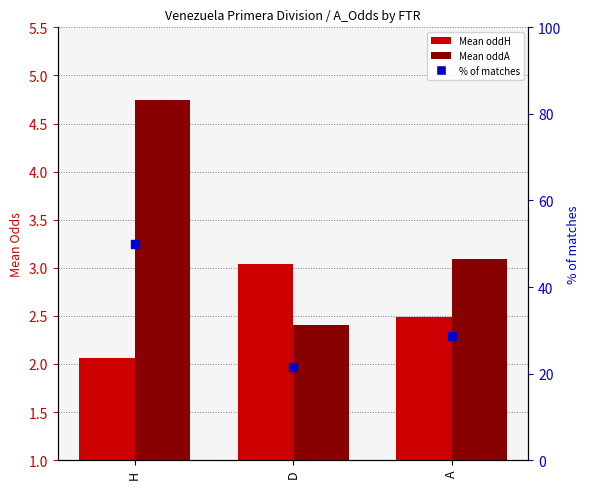

Which series has the largest total across all categories?

% of matches